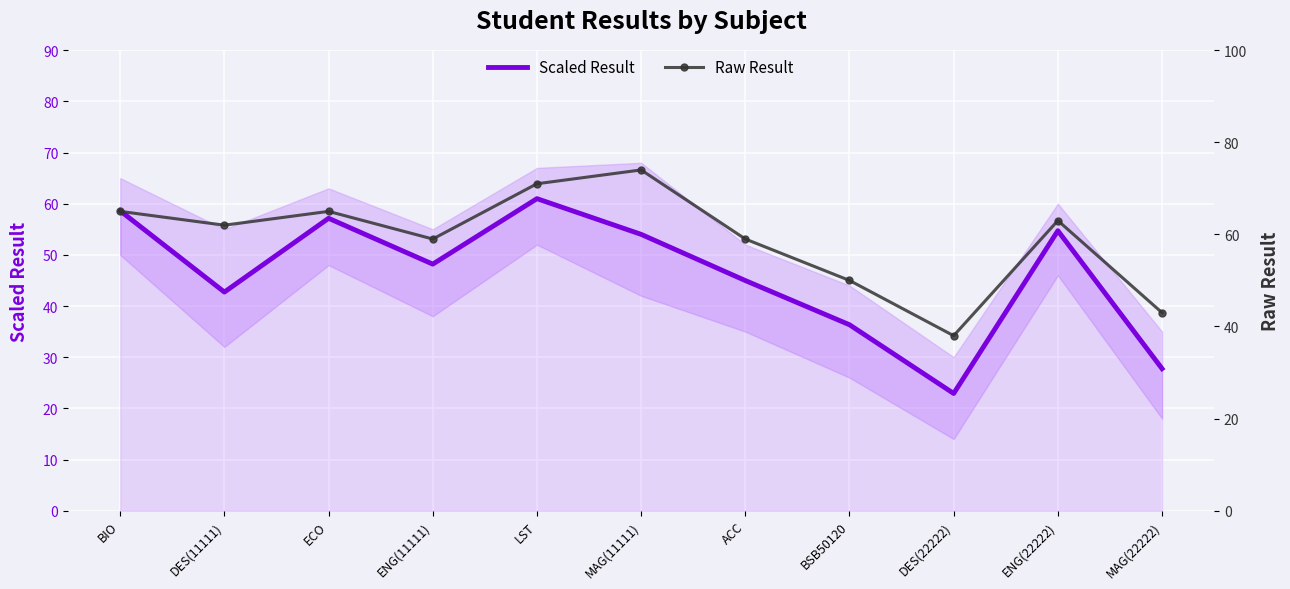

What is the lowest value of the Scaled Result series?

22.9